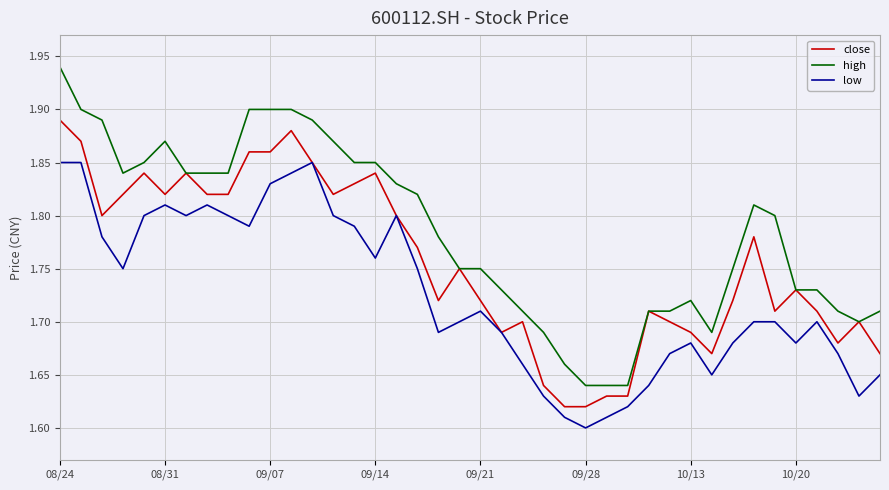

True or false: low and high intersect in this chart.

False